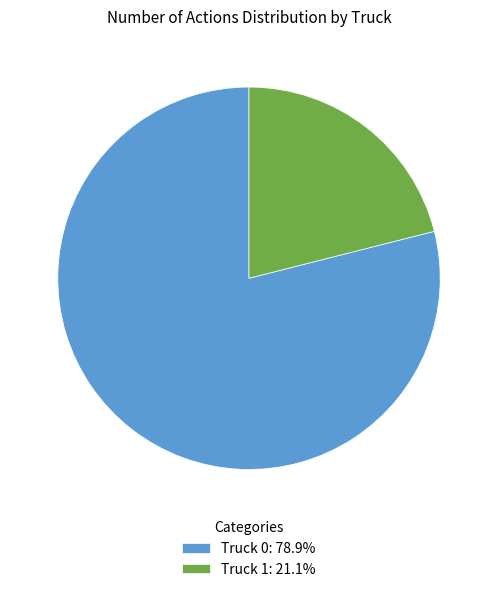

What is the majority slice?

Truck 0